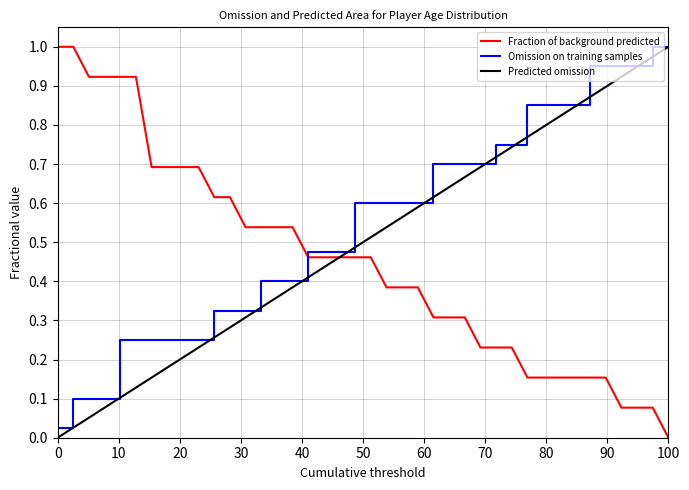

Which series has the largest total across all categories?

Omission on training samples